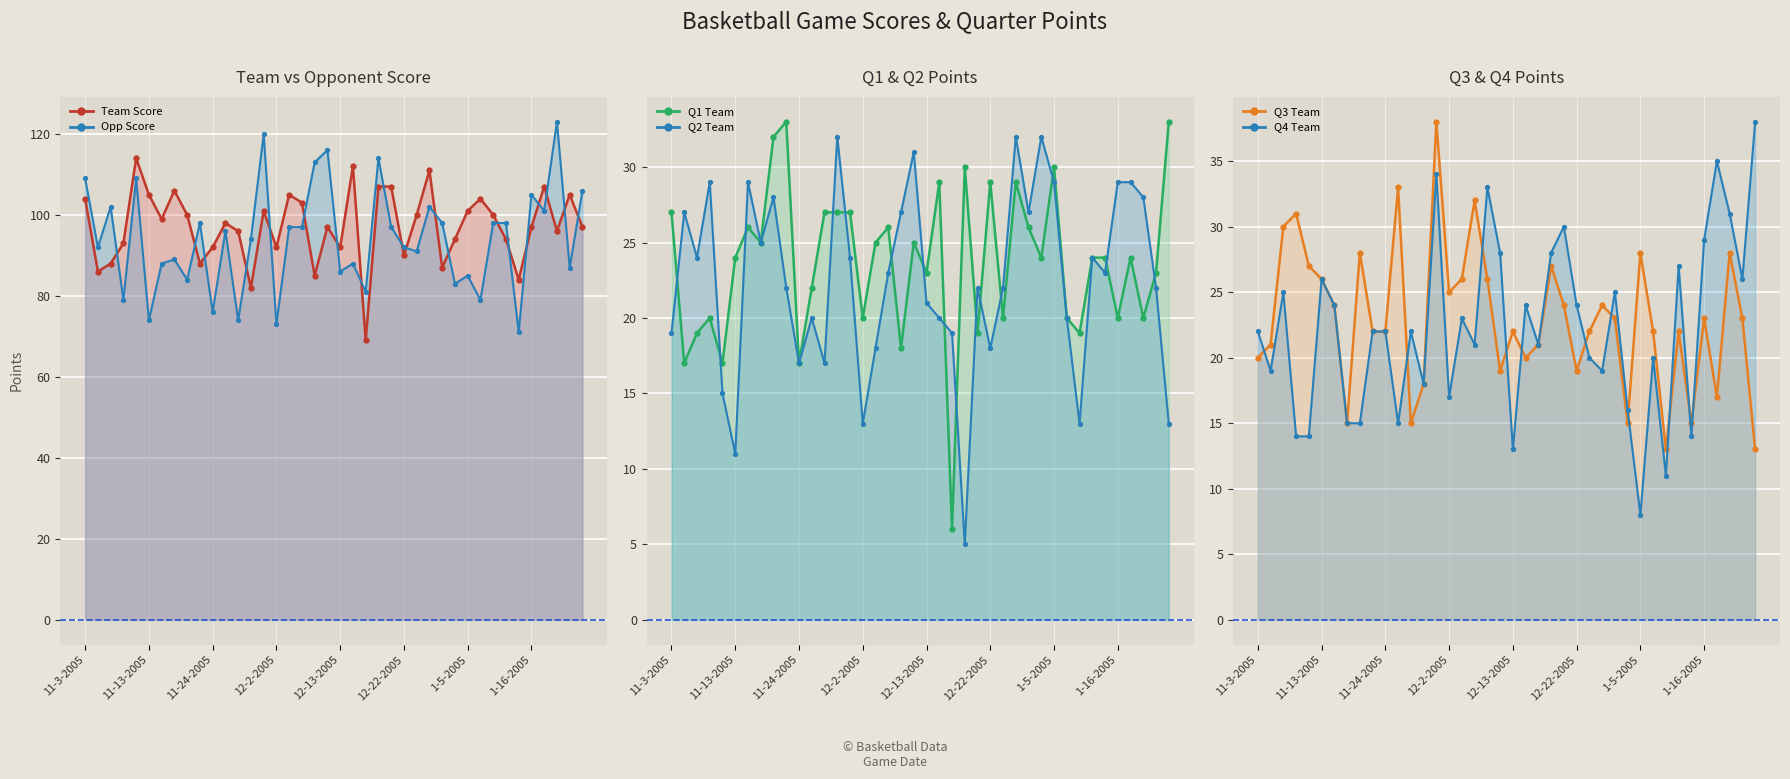

What position from the left is 29?

30